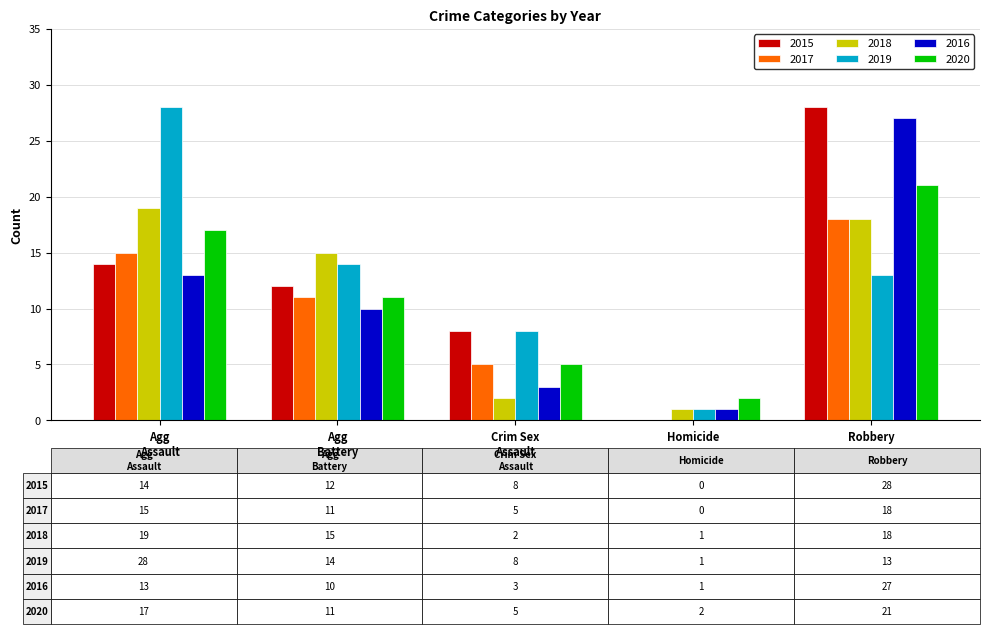

The value of 2015 at Homicide is 18. True or false?

False